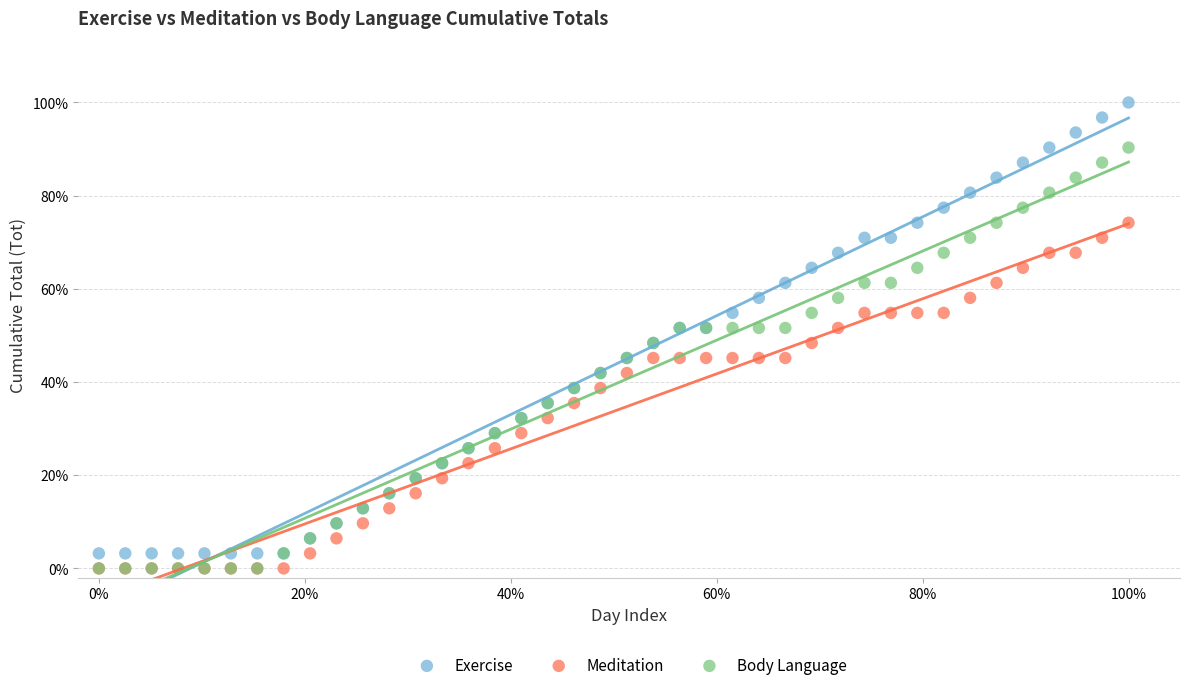

What are all the series names shown in the legend?

Exercise, Meditation, Body Language